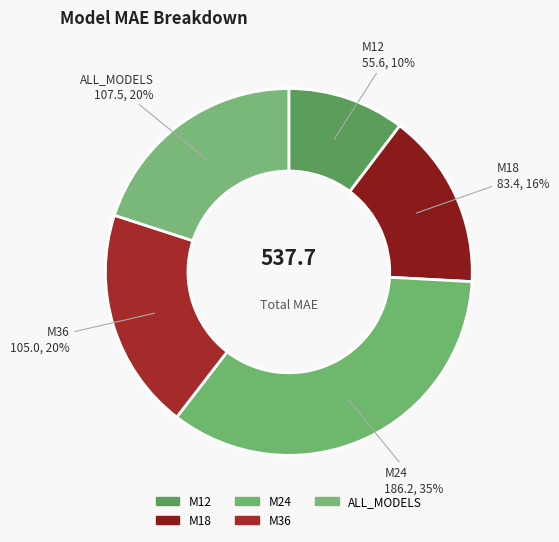

To the nearest percent, what is the difference between the M12 and M36 slice percentages?

9%